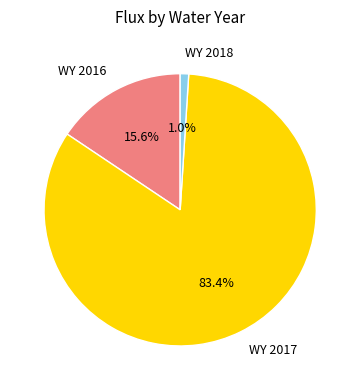

What is the smallest slice in the pie chart?

WY 2018